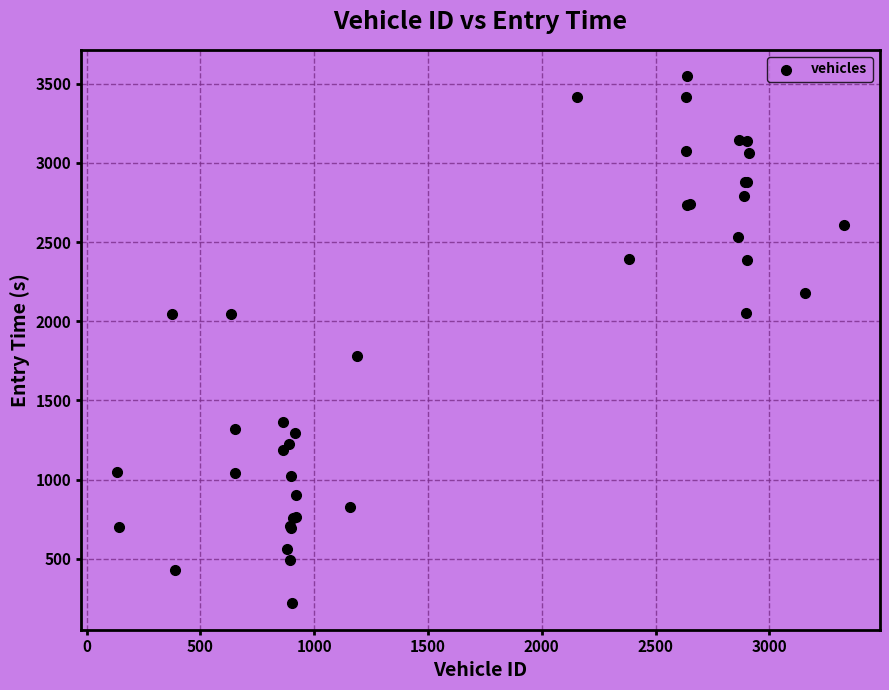

What Y value in the scatter plot is closest to 1882?

1777.6